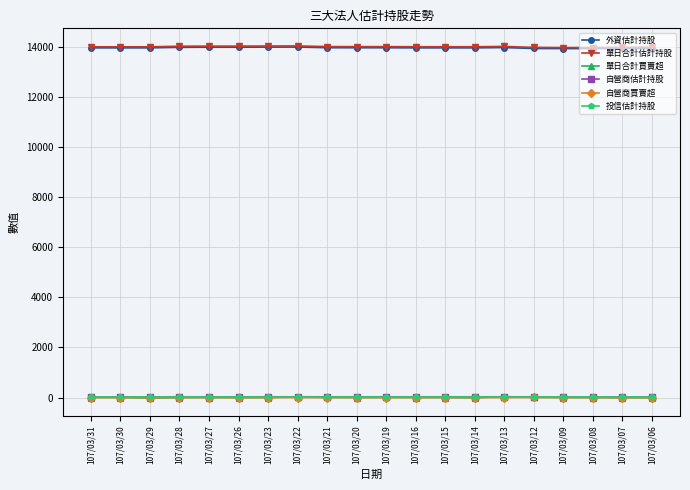

True or false: 單日合計買賣超 has more than 1 interior local peaks.

True